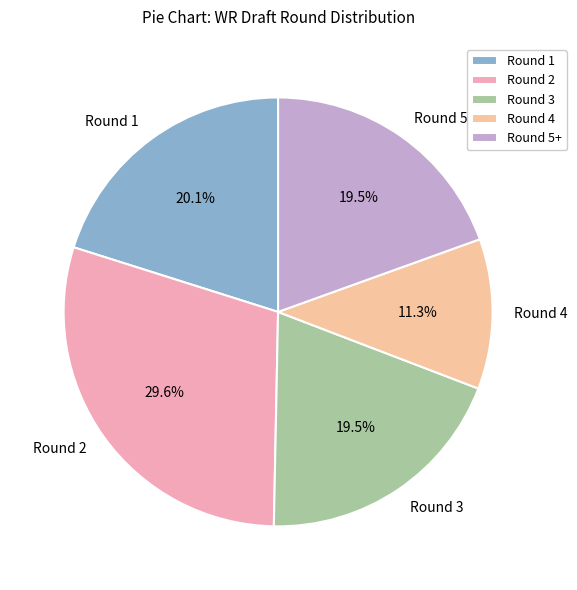

What percentage do Round 4 and Round 5+ together represent?

30.8%